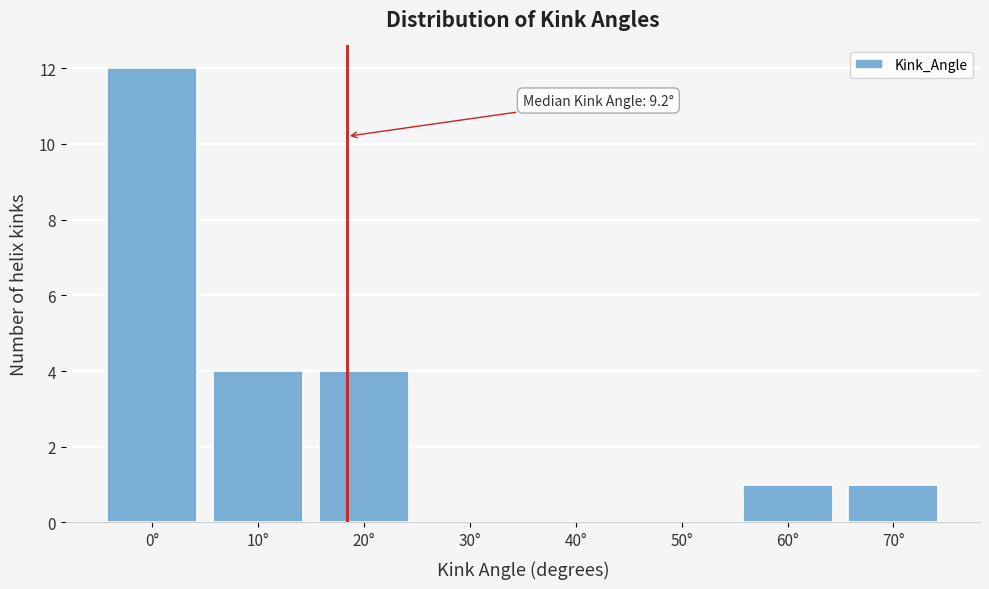

Reading left to right, extract all data points from this chart.

0°=12	10°=4	20°=4	30°=0	40°=0	50°=0	60°=1	70°=1